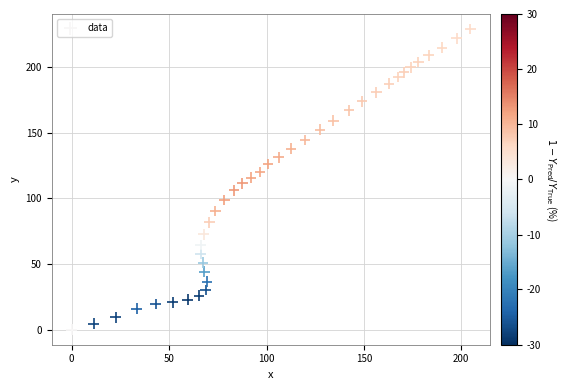

What is the range of Y values (max minus min)?

229.1